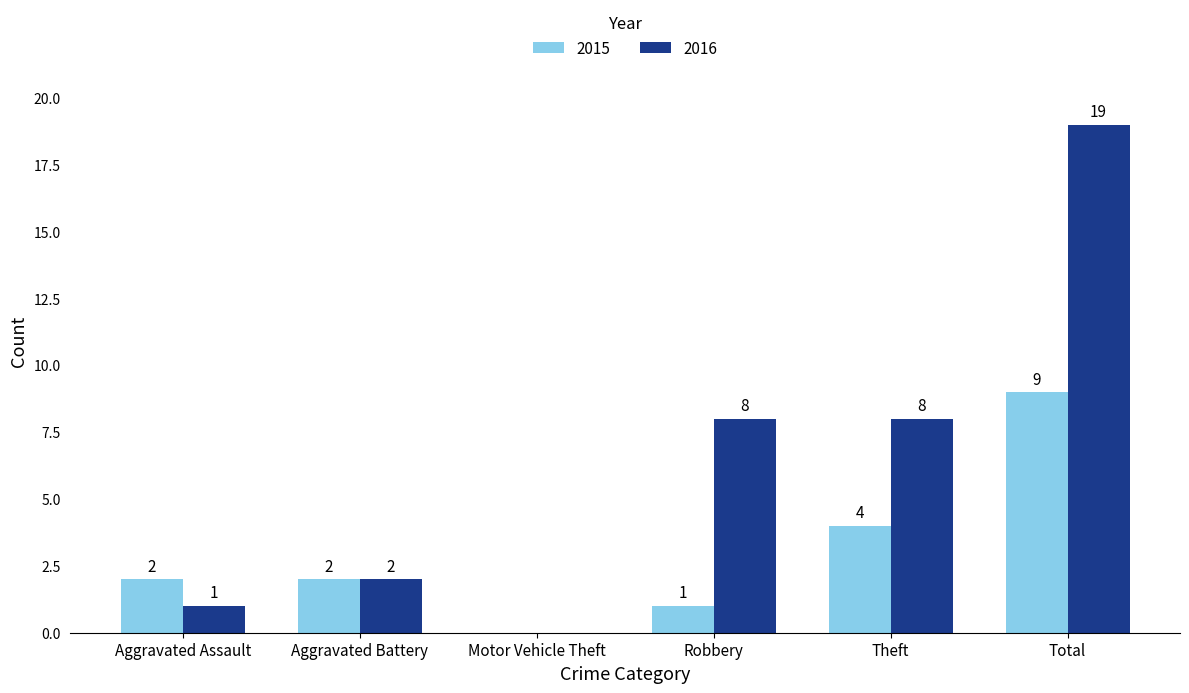

At which category does the chart reach its peak across all series?

Total